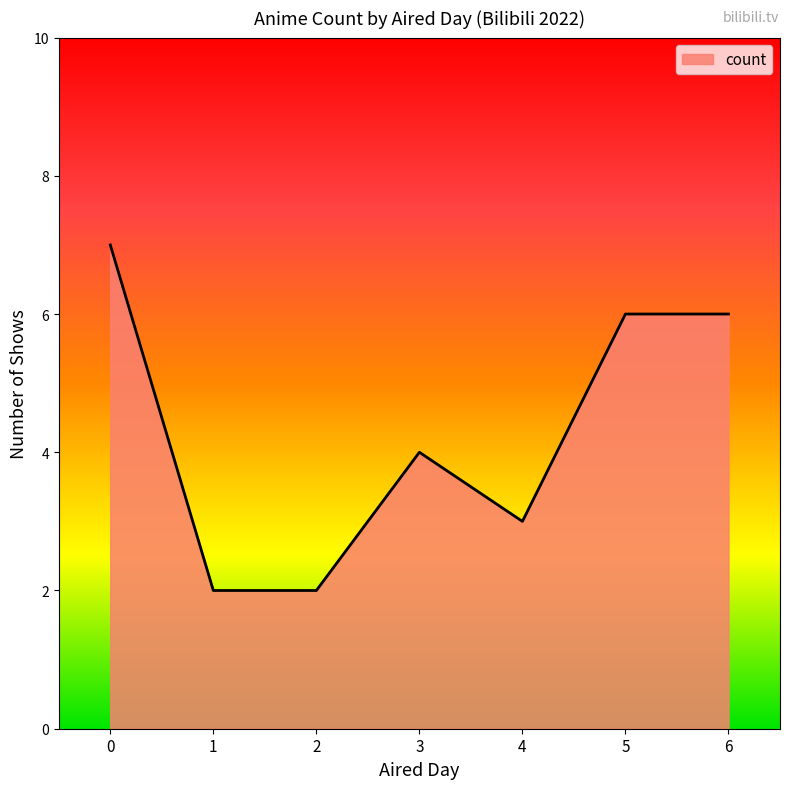

Is it true that the value at 0 is 7?

True